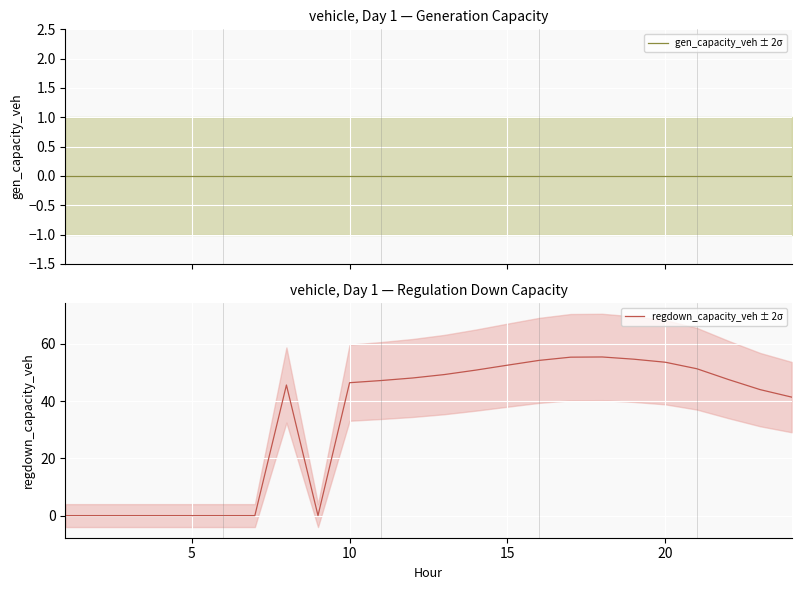

Is this an area chart (filled region under the line)?

No